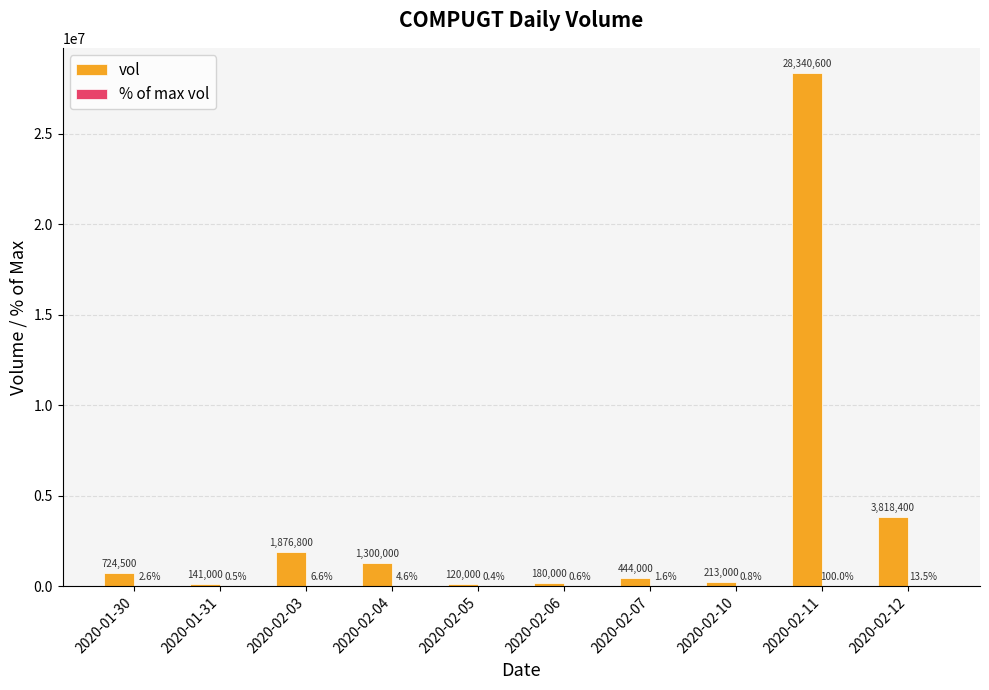

Which series changed the most between 2020-02-10 and 2020-02-12?

vol